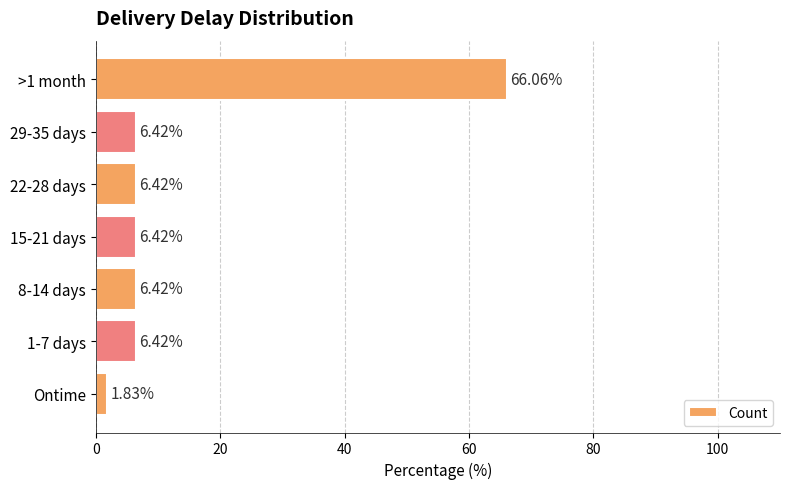

What is the sum of all values?

100.0